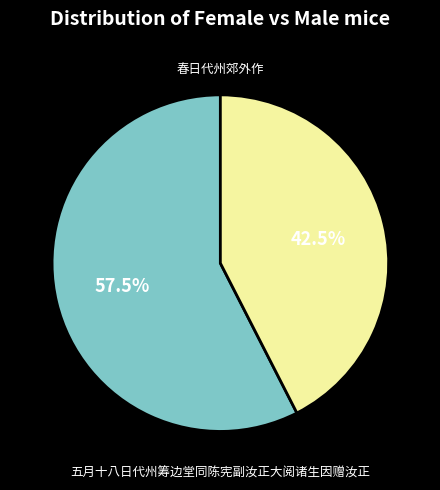

Is it true that 春日代州郊外作 is 49% of the pie?

False